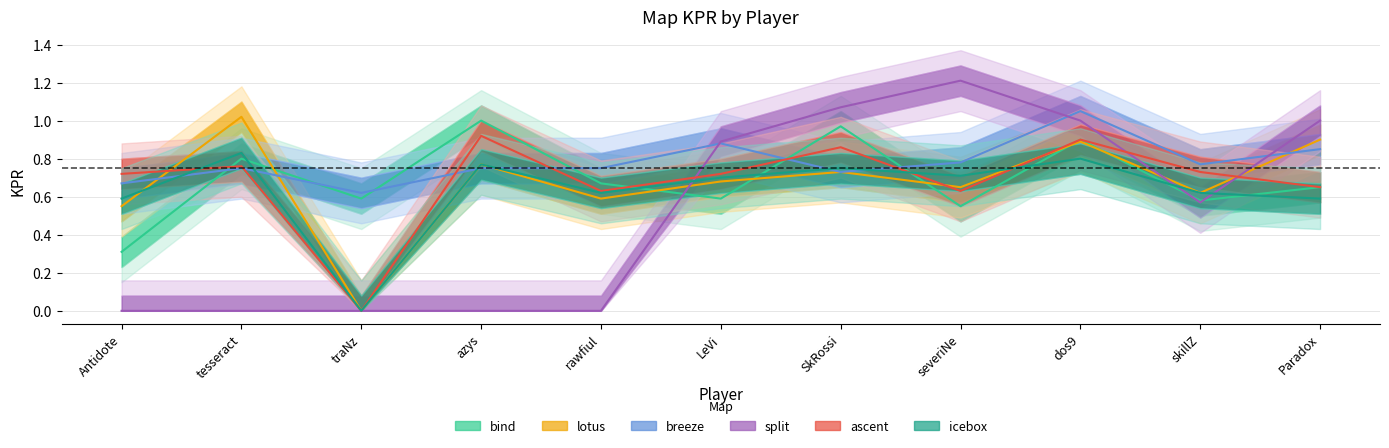

Which label corresponds to the smallest value in the chart?

traNz